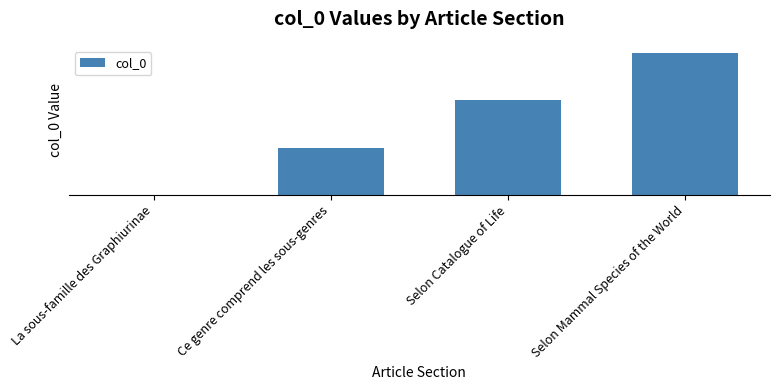

What is the label of the 3rd bar from the right?

Ce genre comprend les sous-genres